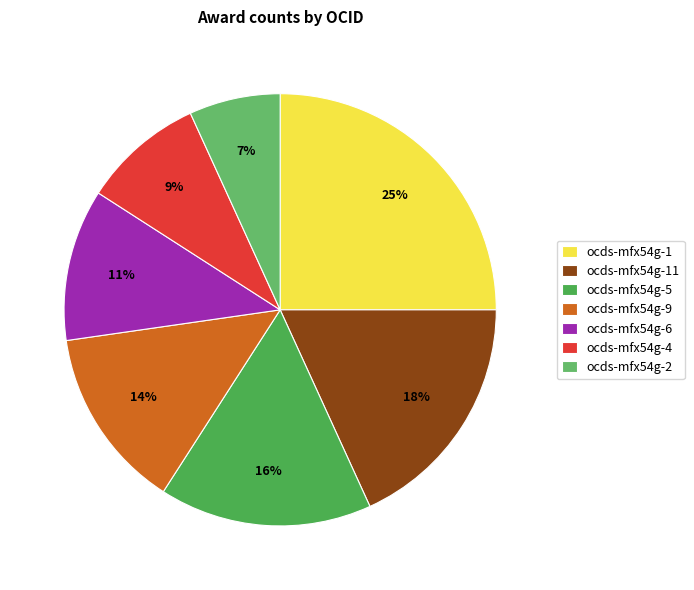

To the nearest percent, what percentage of the pie is ocds-mfx54g-5?

16%